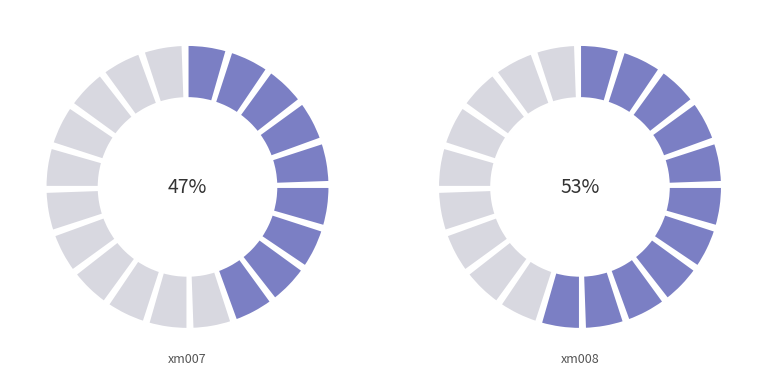

What percentage is the xm007 slice, to the nearest percent?

47%